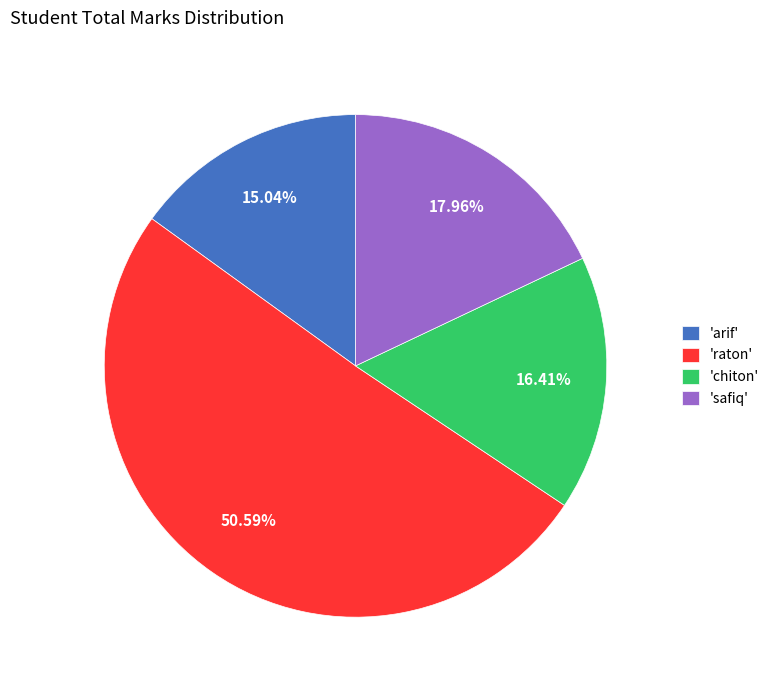

What is the ratio of the value at 'raton' to the value at 'safiq'?

2.8